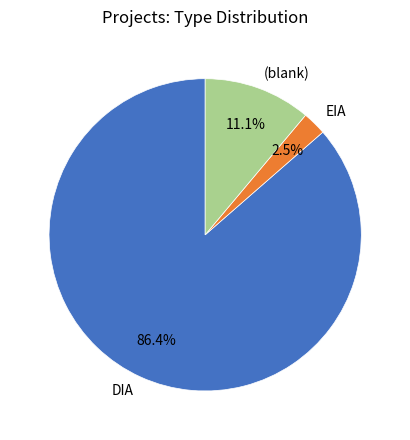

Is there a majority slice in this chart?

Yes